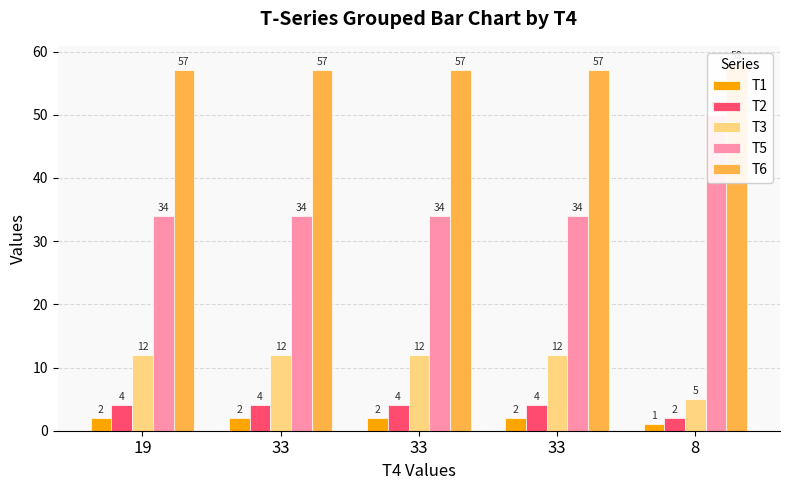

How many values in the T6 series exceed 57?

1